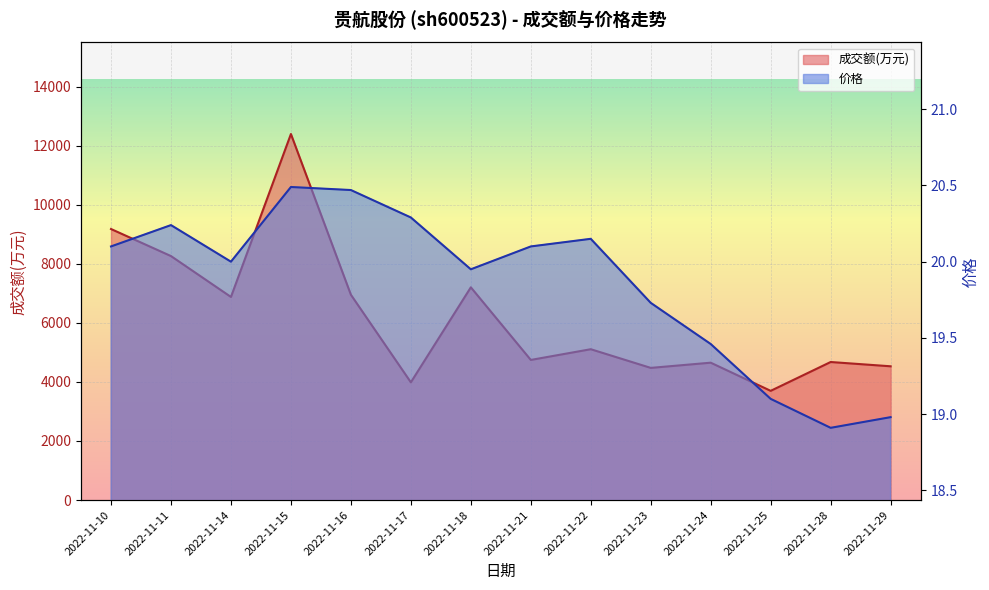

Where is the first local minimum for 价格?

2022-11-14